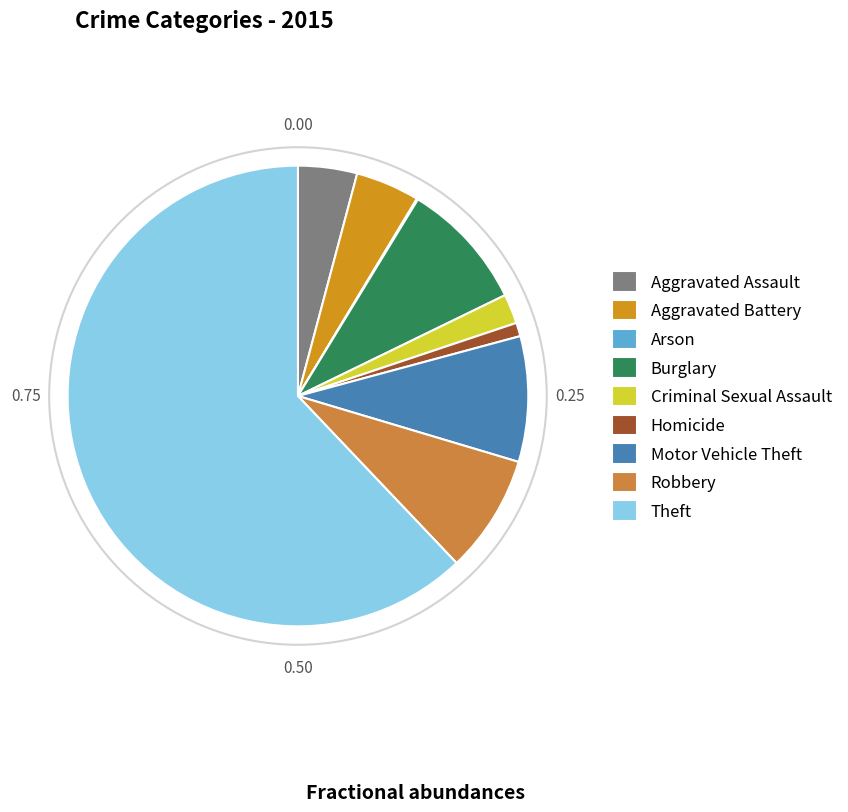

Approximately how many times larger is the value at Motor Vehicle Theft compared to Robbery?

1.1